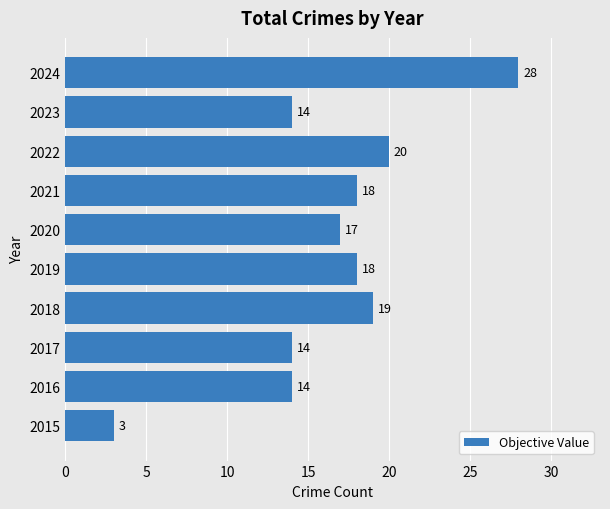

Reading bottom to top, extract all data points from this chart.

3	14	14	19	18	17	18	20	14	28